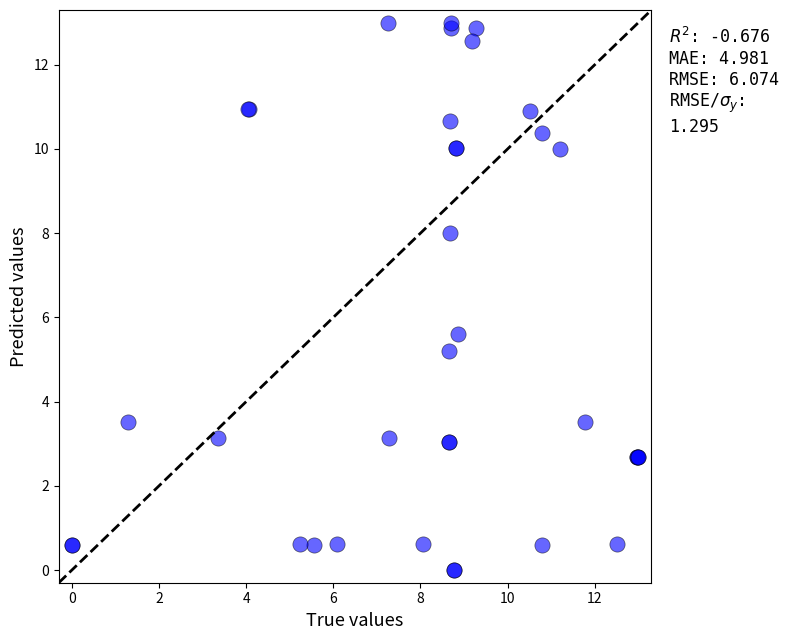

What Y value in the scatter plot is closest to 6?

5.6